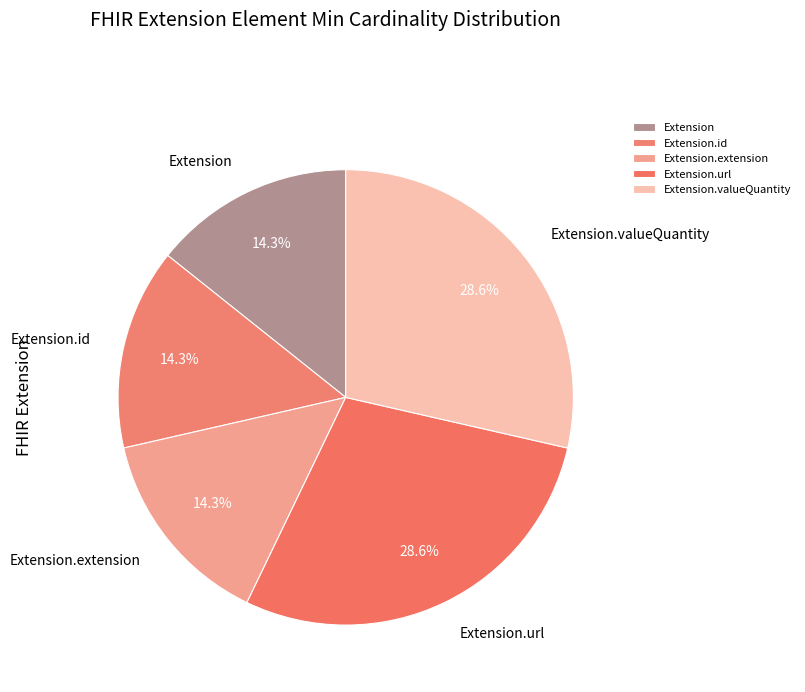

The Extension.url slice represents 39% of the pie. True or false?

False